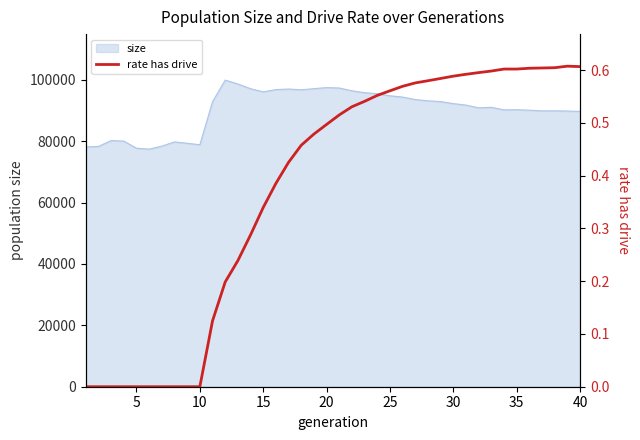

What is the highest value of the size series?

99905